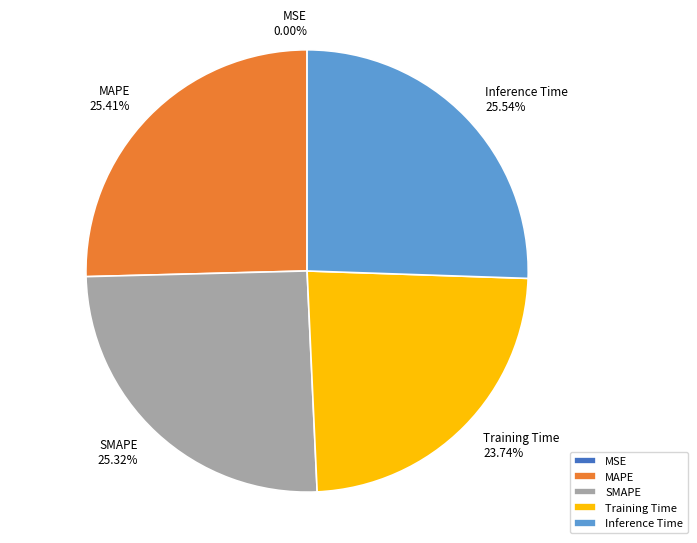

What percentage is the MAPE slice, to the nearest percent?

25%